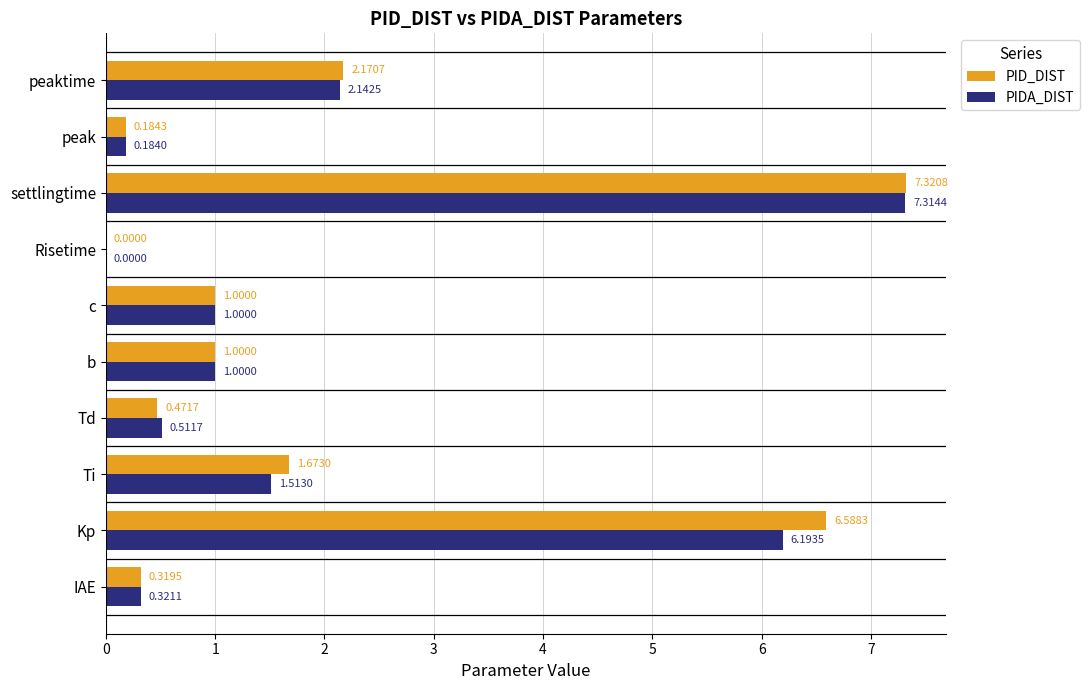

At which label is PID_DIST closest to 3?

peaktime